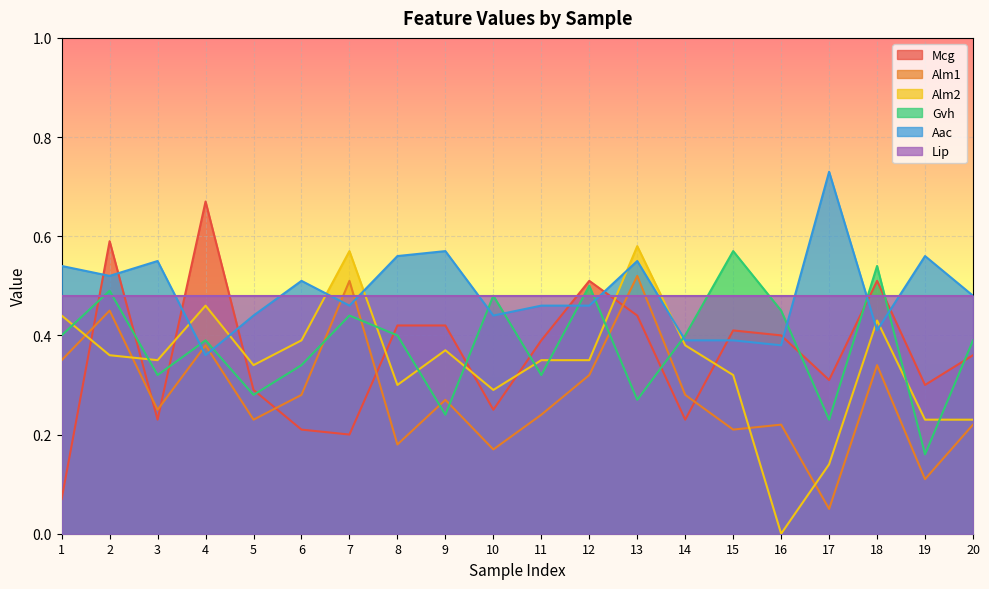

What is the sum of the Alm2 values at 19 and 7?

0.8